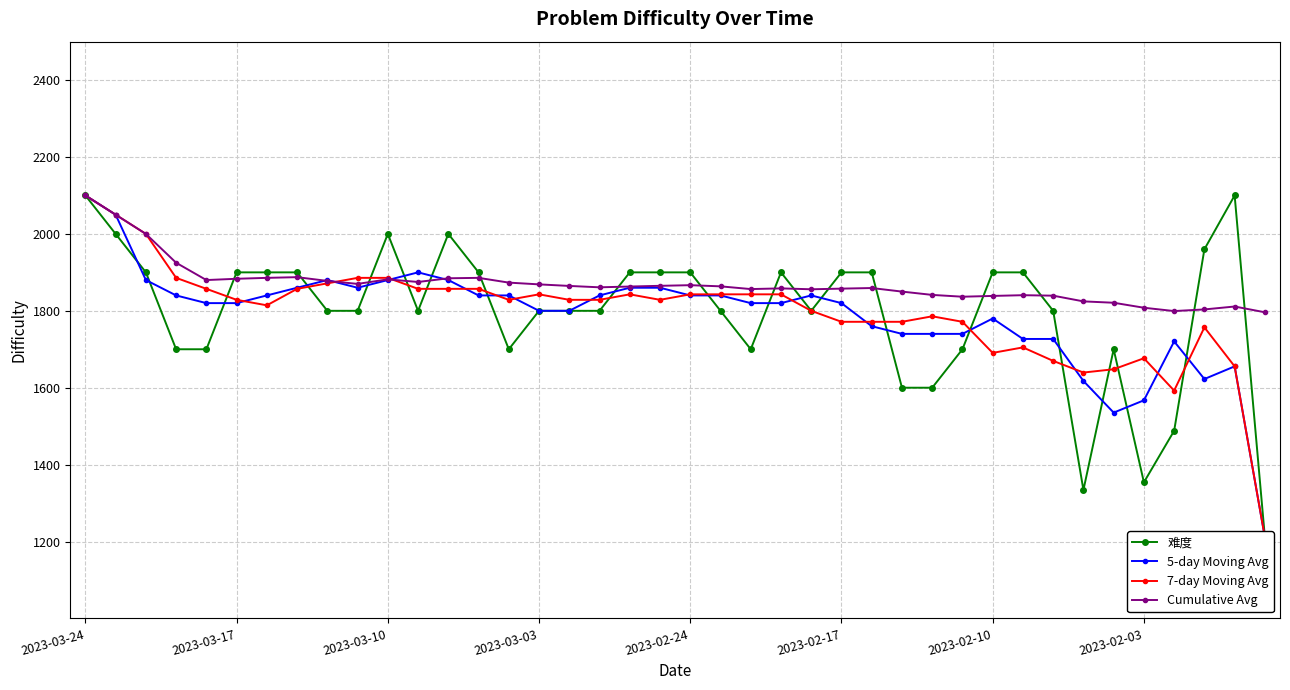

What is the lowest value of the 7-day Moving Avg series?

1211.0